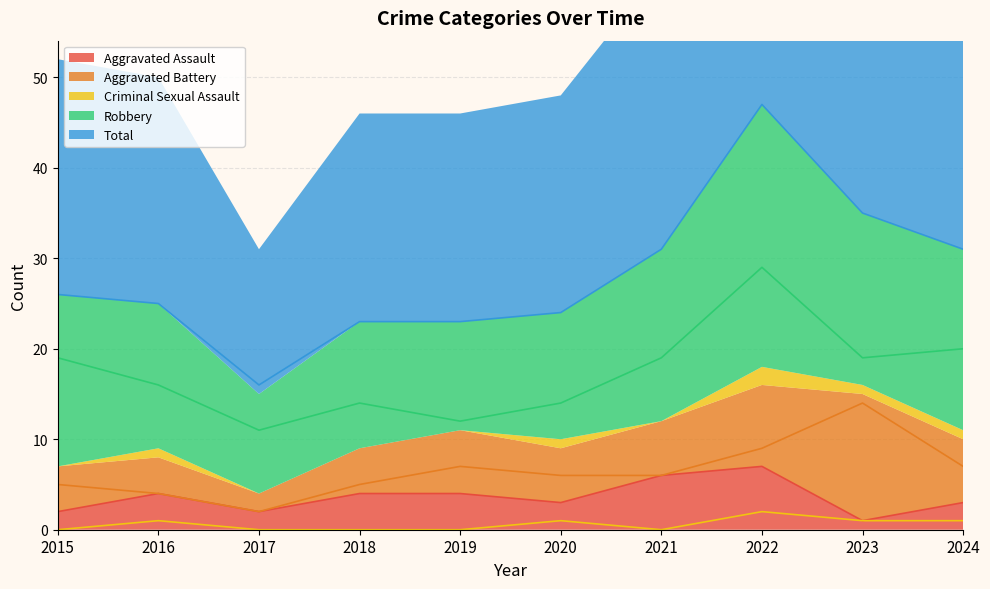

How many data points in Aggravated Assault are less than 4?

5